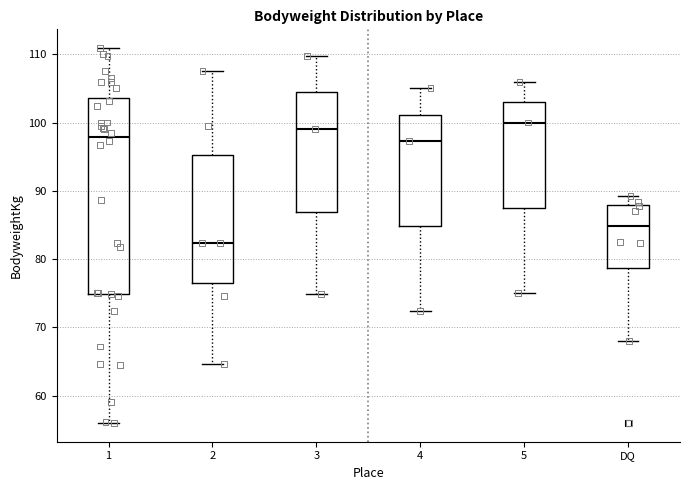

Reading left to right, read every box against the y-axis: the position of its median line, the range the box covers, and the ends of its whiskers. The values are not printed on the chart, so give them approximately, as read against the axis.

1: median 98, box 75 to 104, whiskers 56 to 111
2: median 82, box 77 to 95, whiskers 65 to 108
3: median 99, box 87 to 104, whiskers 75 to 110
4: median 97, box 85 to 101, whiskers 72 to 105
5: median 100, box 88 to 103, whiskers 75 to 106
DQ: median 85, box 79 to 88, whiskers 68 to 89